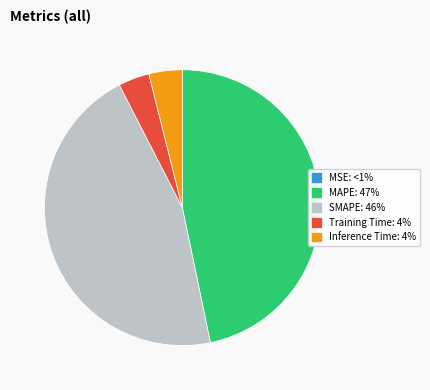

Is there a majority slice in this chart?

No